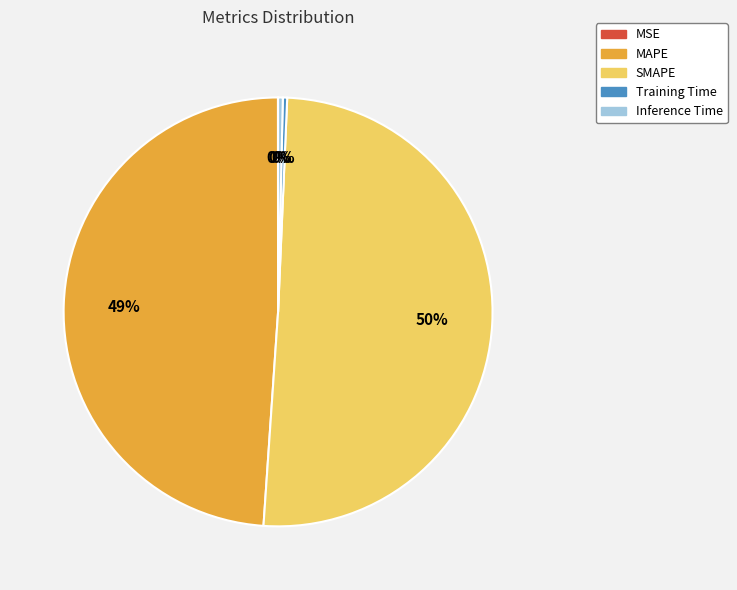

Is it true that Inference Time is 0% of the pie?

True